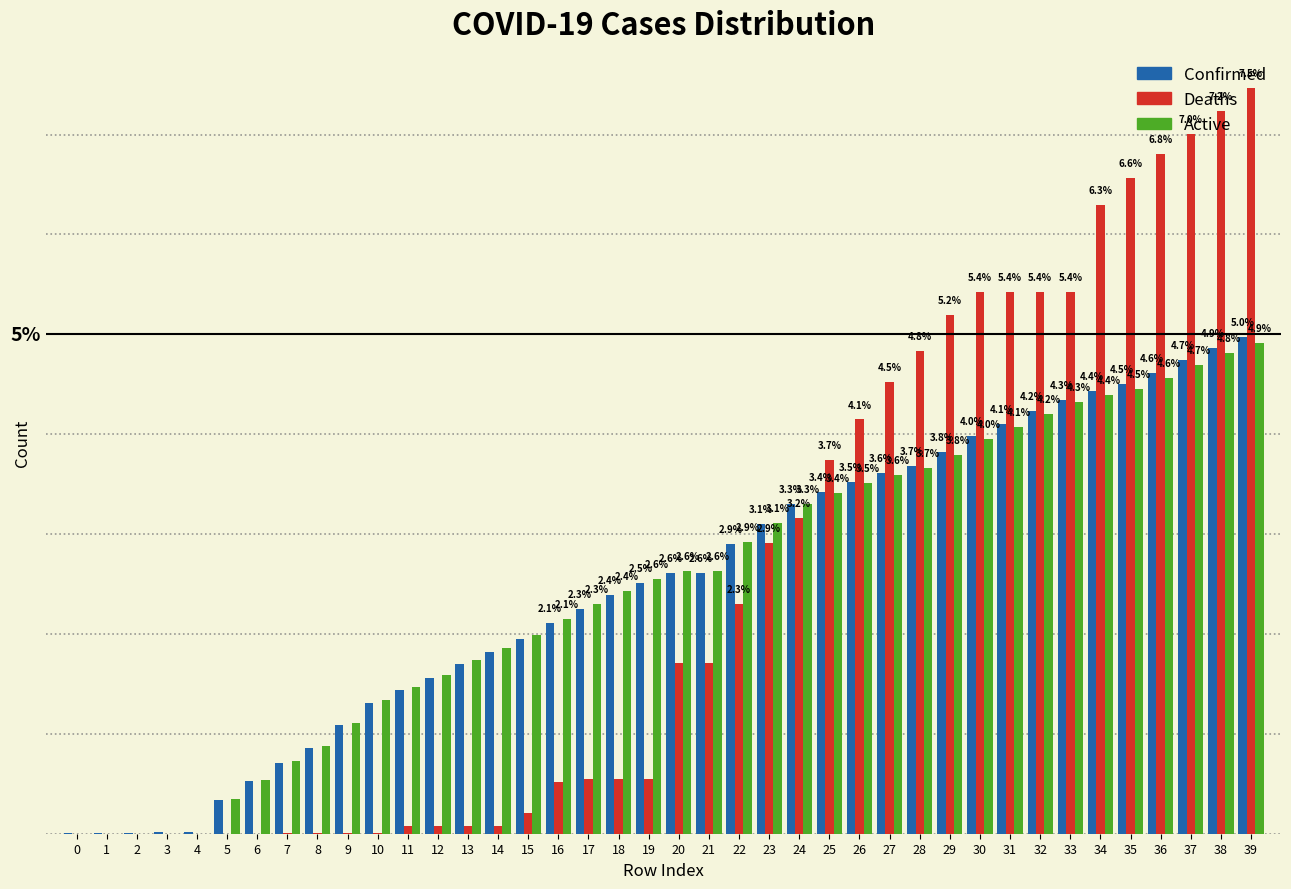

Is the value of Deaths at 18 greater than the value of Confirmed at 15?

No